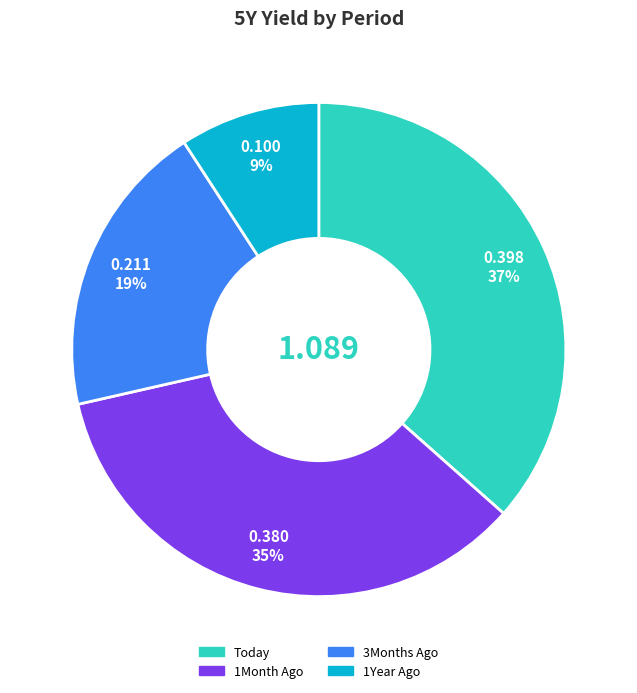

To the nearest percent, what is the combined percentage of Today and 1Year Ago?

46%